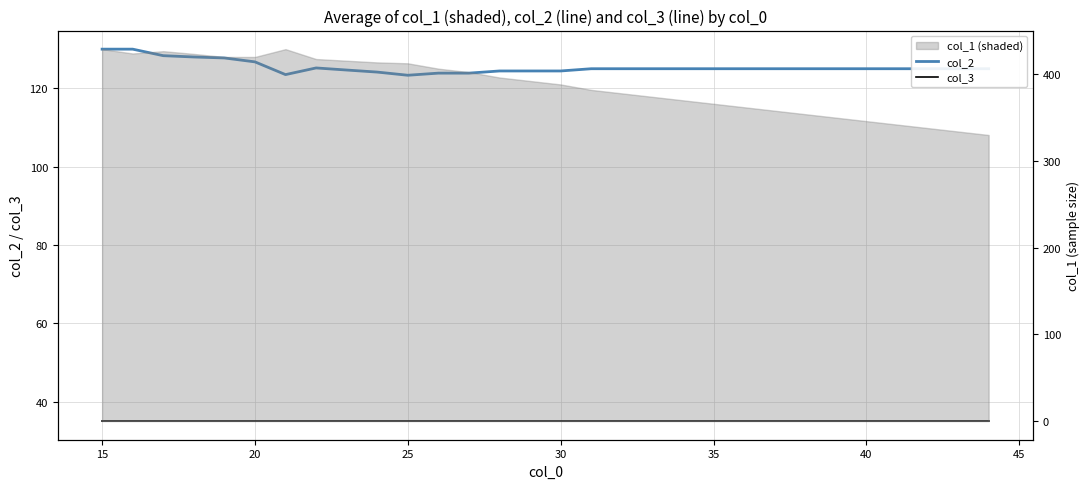

What is the value of the col_3 point at the 21st from the left?

35.0